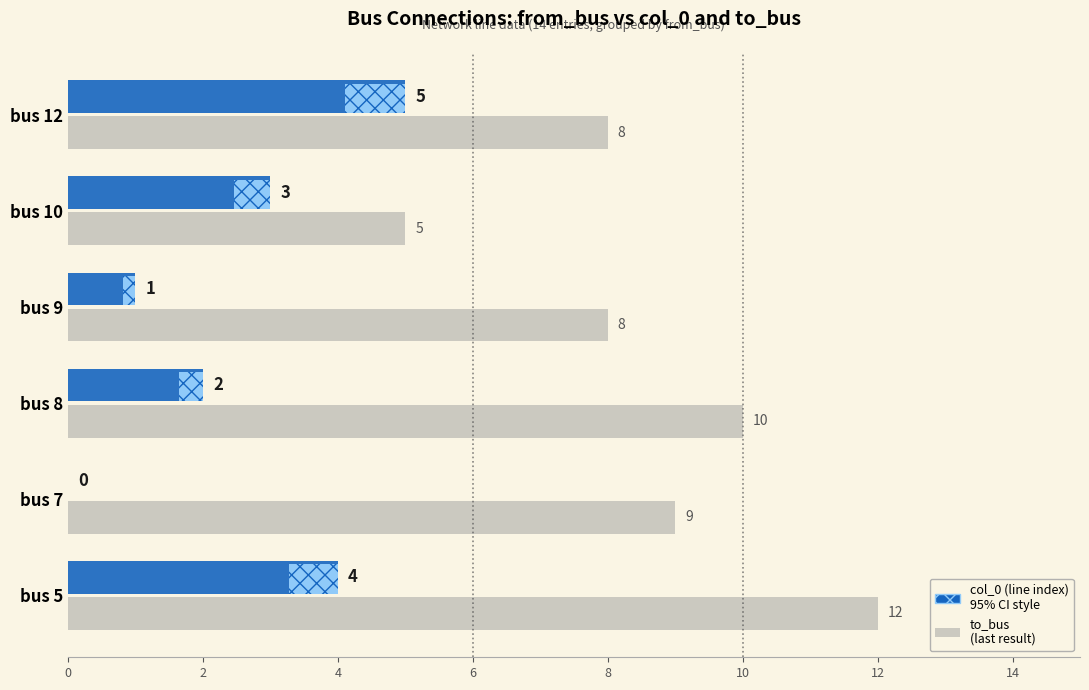

Which label corresponds to the largest value in the chart?

bus 5